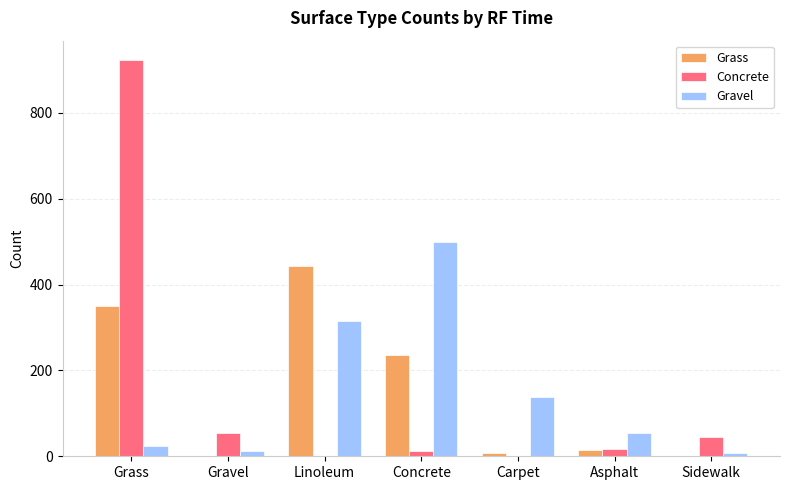

What is the total value across all series at Grass?

1296